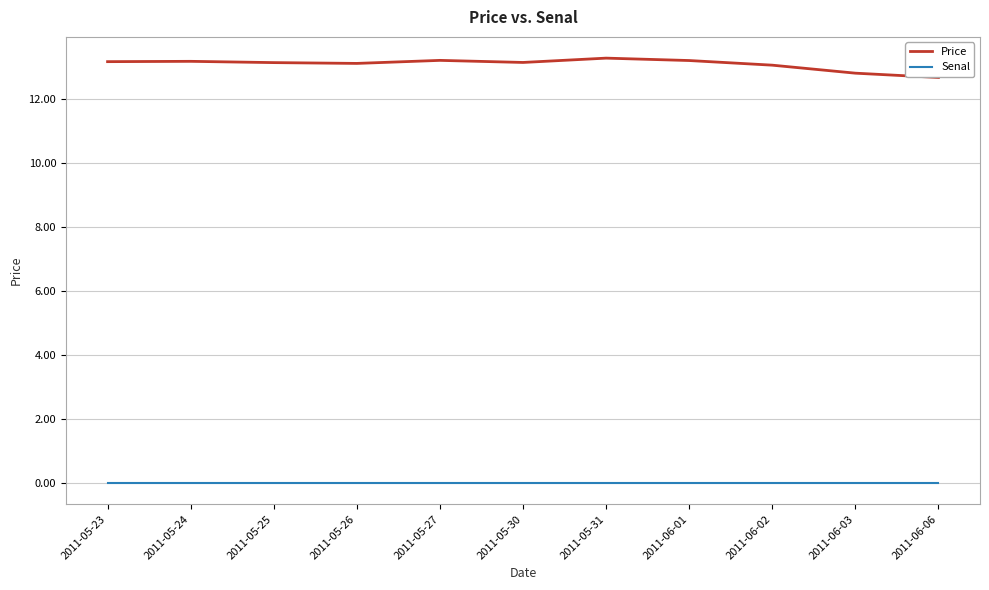

What position from the left is 2011-06-02?

9